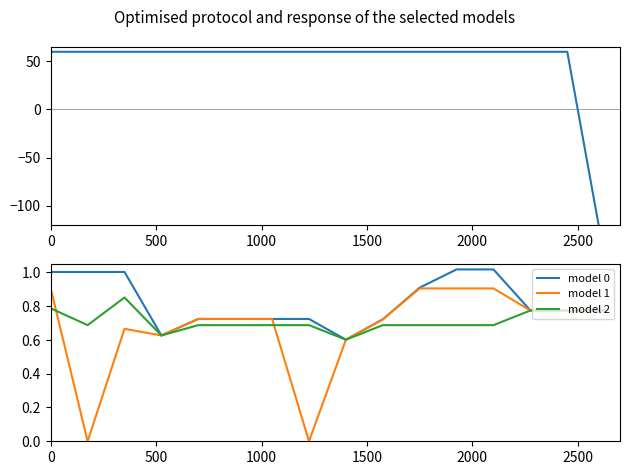

What is the greatest value displayed?

60.0